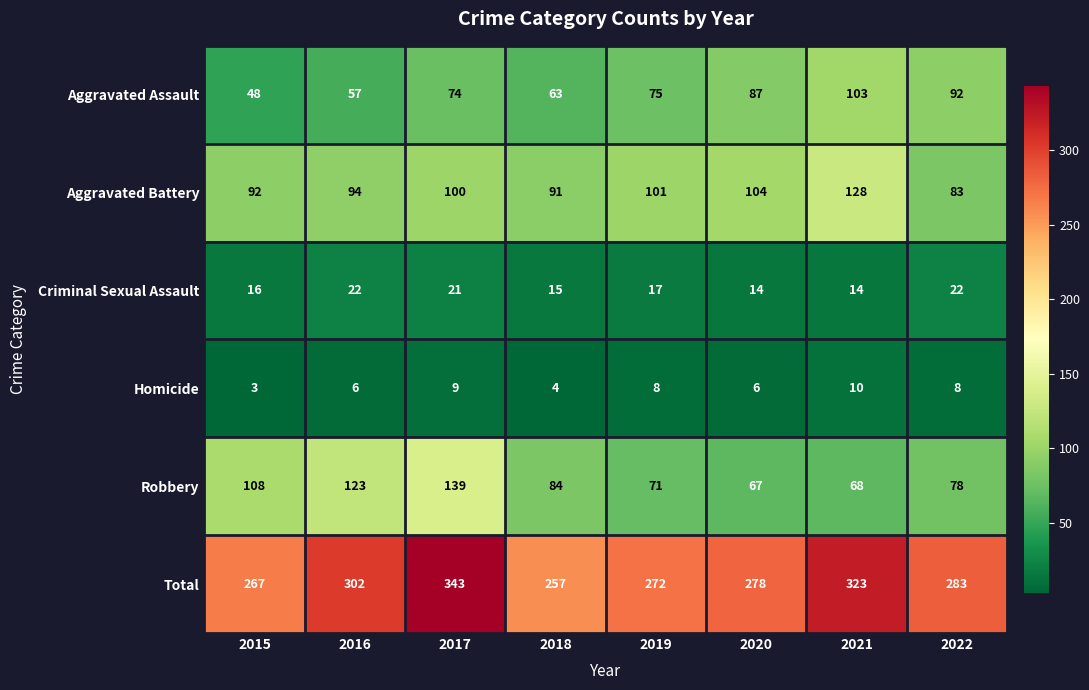

What is the difference between the Robbery values at 2018 and 2016?

39